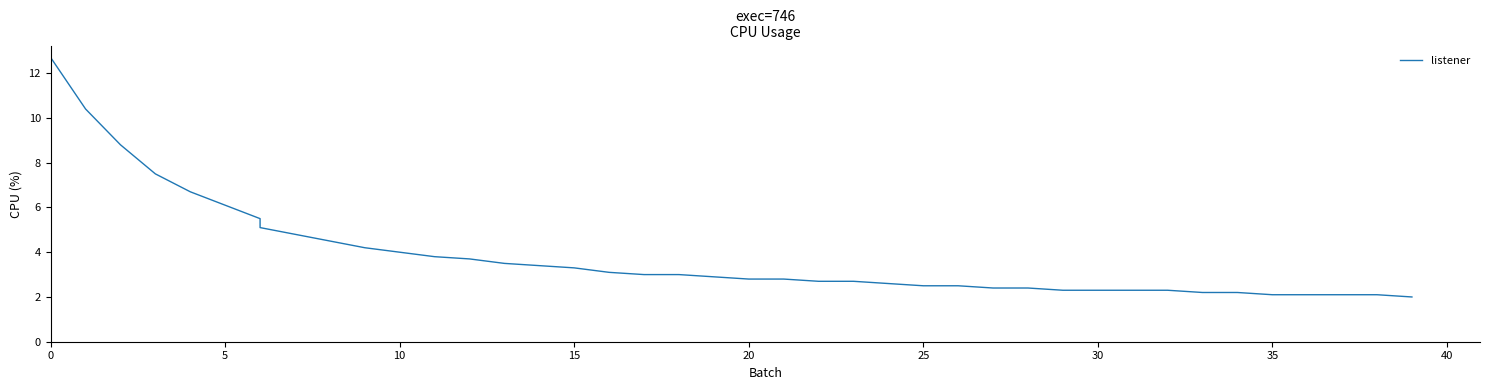

How many values are below 3?

20